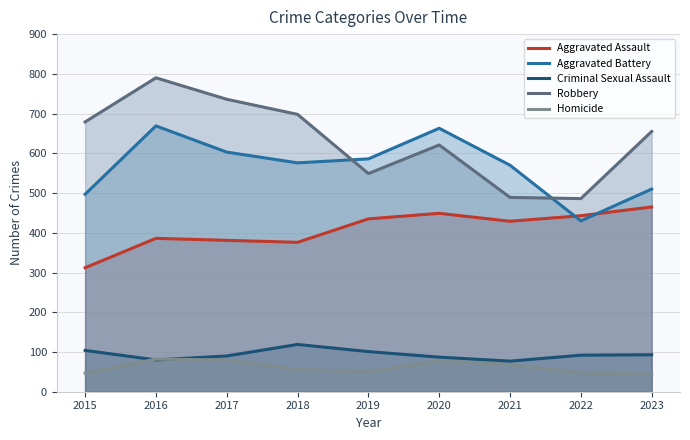

What is the maximum value for Aggravated Battery?

669